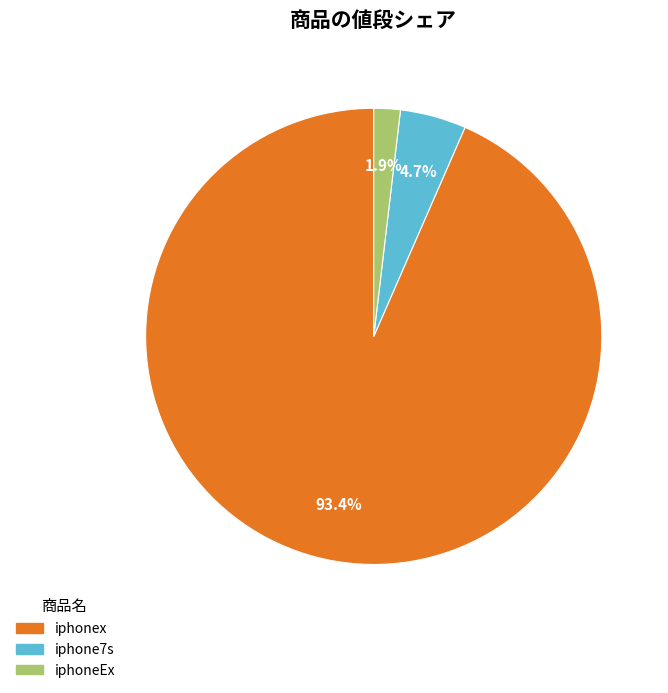

What is the majority slice?

iphonex